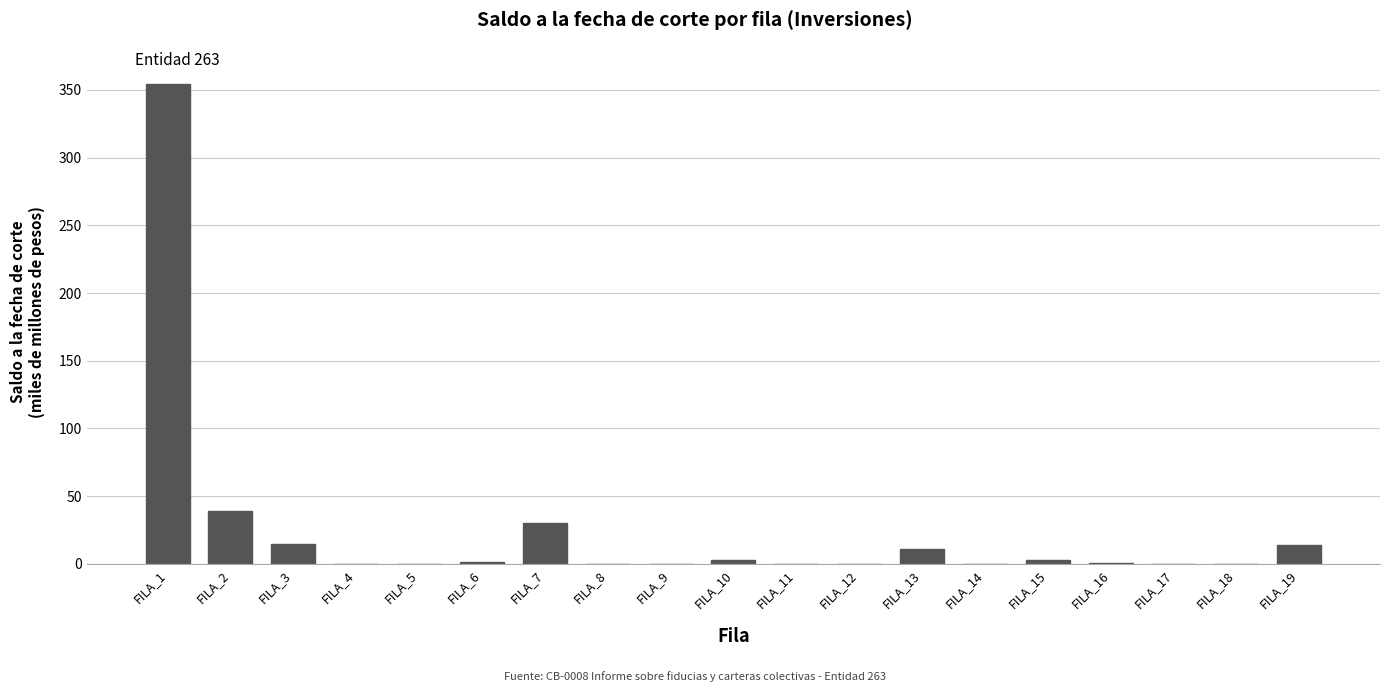

Where is the data nearest to the value 177?

FILA_2